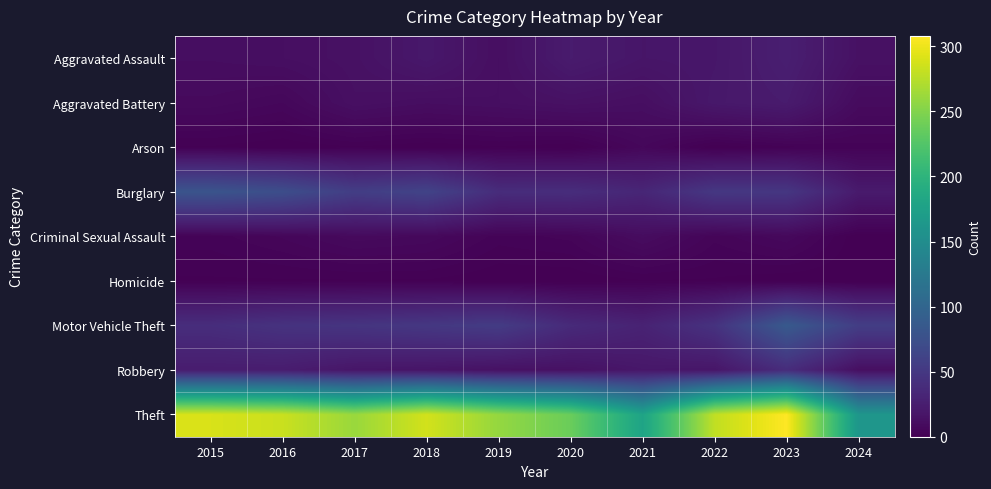

Reading left to right, transcribe all the data shown in this chart.

Aggravated Assault: 2015=11	2016=12	2017=14	2018=20	2019=12	2020=23	2021=18	2022=19	2023=26	2024=14
Aggravated Battery: 2015=8	2016=6	2017=13	2018=11	2019=12	2020=14	2021=12	2022=20	2023=23	2024=9
Arson: 2015=1	2016=0	2017=1	2018=0	2019=1	2020=0	2021=6	2022=0	2023=2	2024=3
Burglary: 2015=80	2016=73	2017=56	2018=62	2019=39	2020=40	2021=33	2022=50	2023=49	2024=22
Criminal Sexual Assault: 2015=3	2016=5	2017=8	2018=7	2019=3	2020=4	2021=10	2022=4	2023=7	2024=0
Homicide: 2015=1	2016=1	2017=1	2018=1	2019=0	2020=0	2021=1	2022=1	2023=0	2024=0
Motor Vehicle Theft: 2015=40	2016=45	2017=47	2018=50	2019=54	2020=37	2021=30	2022=45	2023=86	2024=56
Robbery: 2015=24	2016=24	2017=18	2018=17	2019=14	2020=14	2021=19	2022=18	2023=39	2024=12
Theft: 2015=290	2016=283	2017=261	2018=287	2019=259	2020=238	2021=179	2022=279	2023=308	2024=162